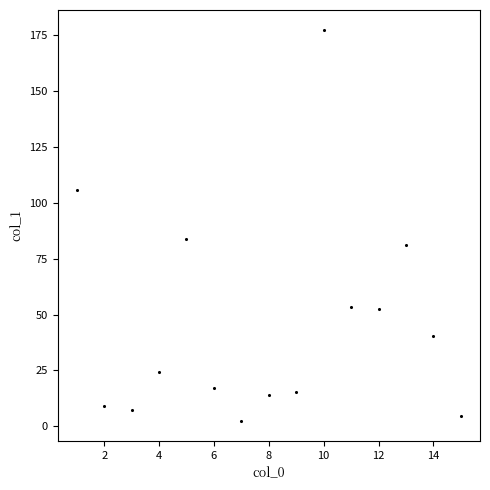

What Y value in the scatter plot is closest to 89?

83.8